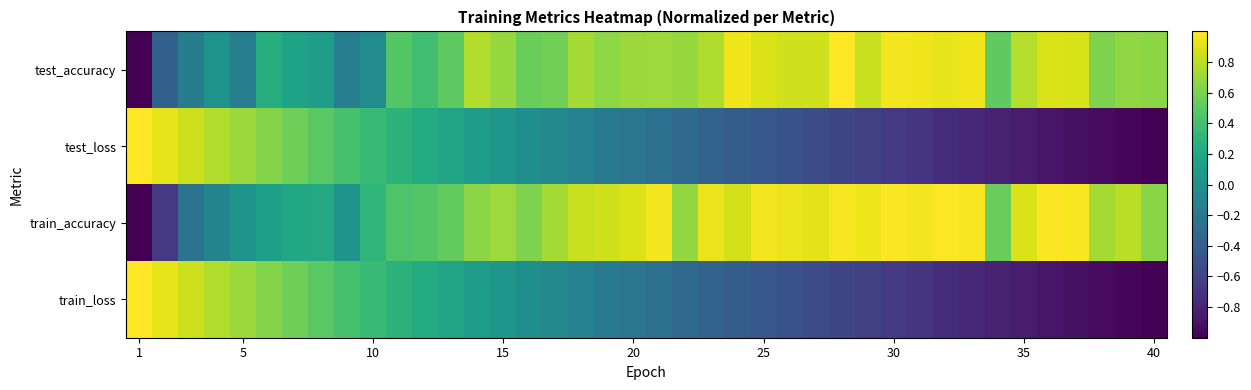

At how many categories does at least one series exceed 0?

40